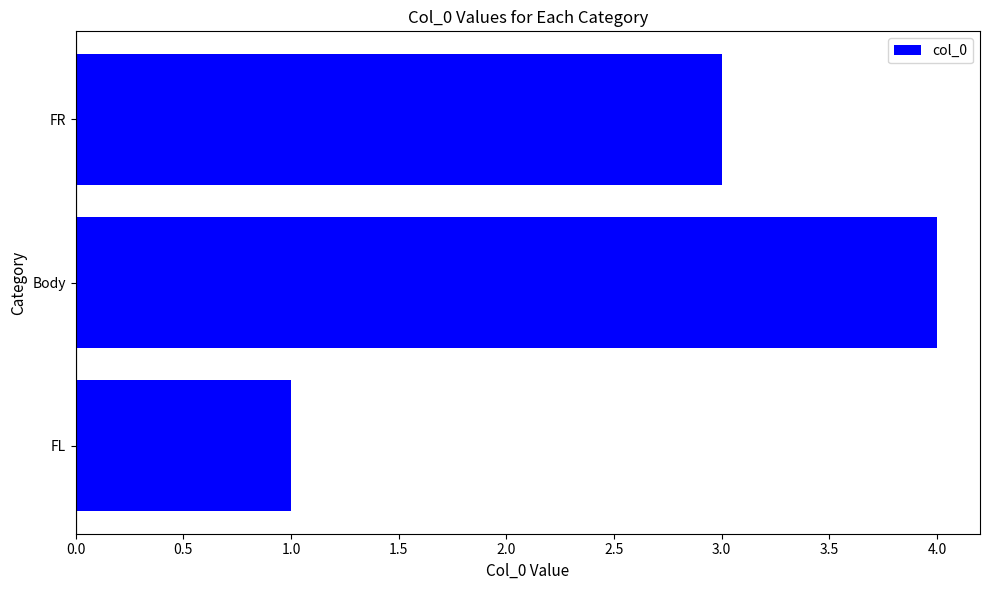

The chart shows a value of 0 at FL. True or false?

False